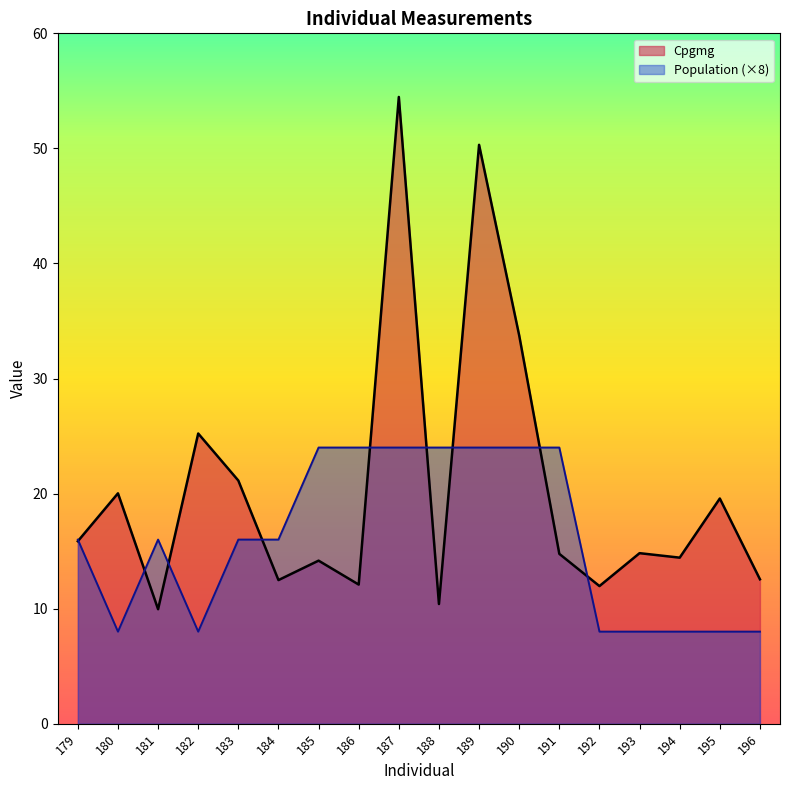

List the series in order of their peak value, lowest first.

Population (×8), Cpgmg